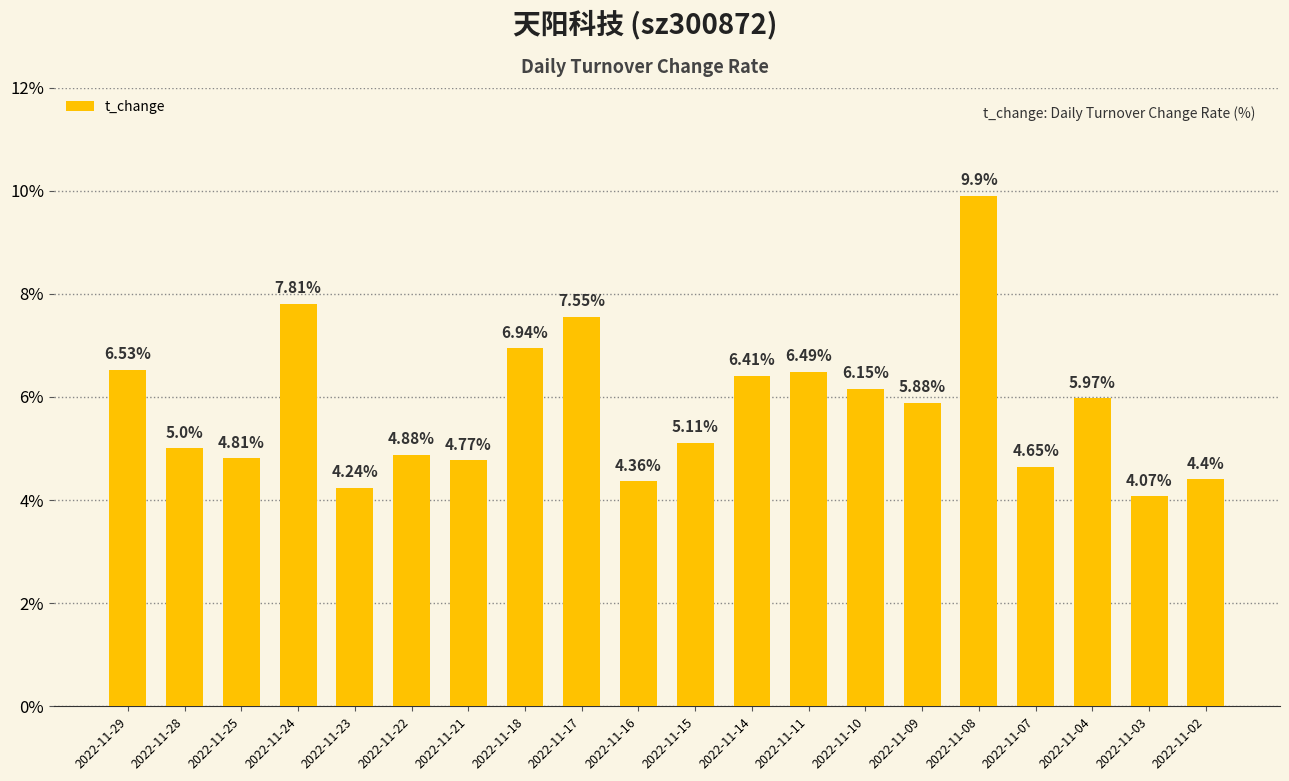

What is the difference between the maximum and second lowest values?

5.7